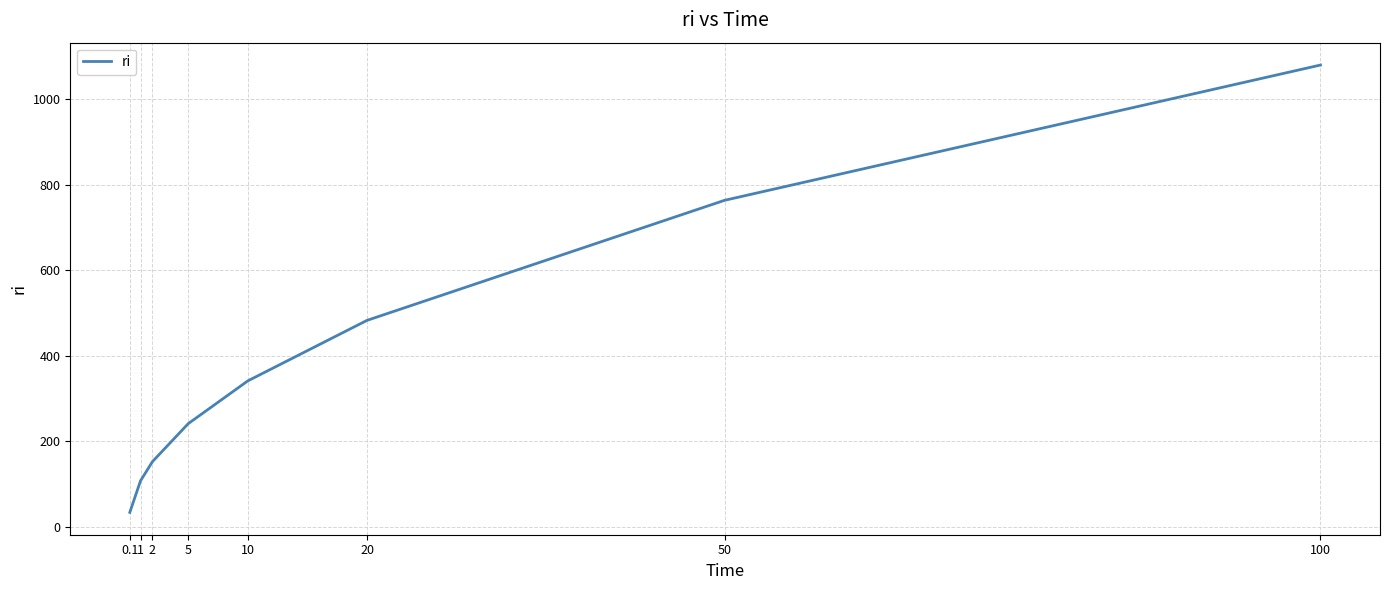

What is the smallest value displayed?

34.1